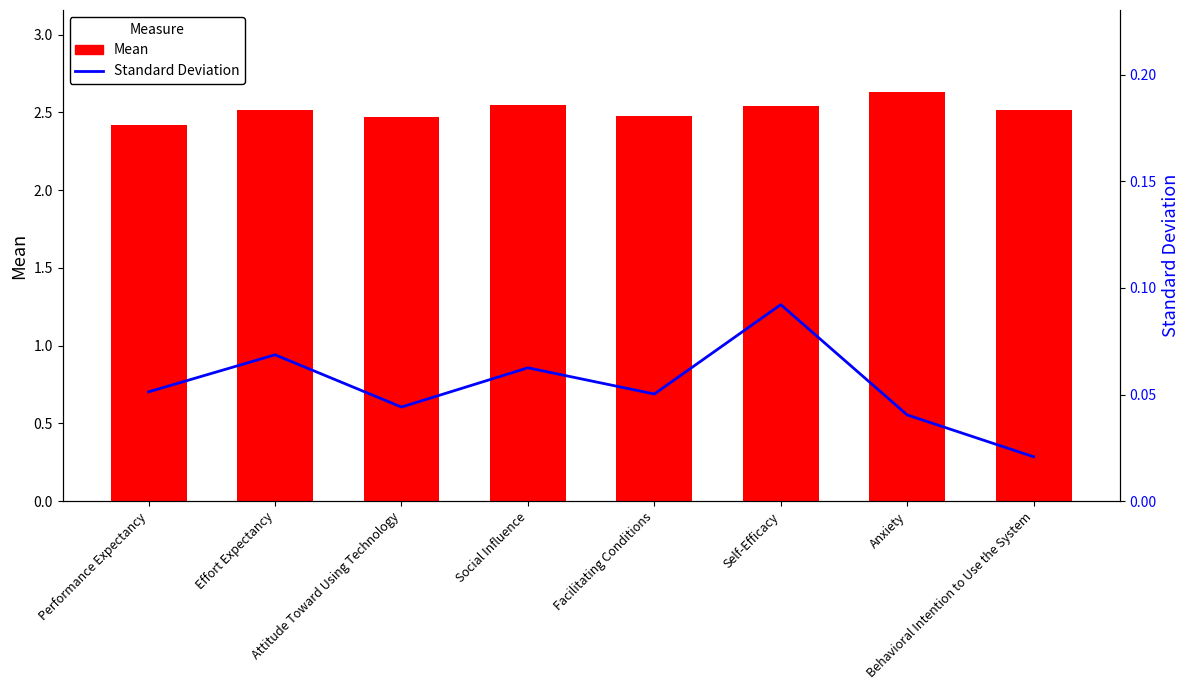

How many distinct data groups are displayed?

2